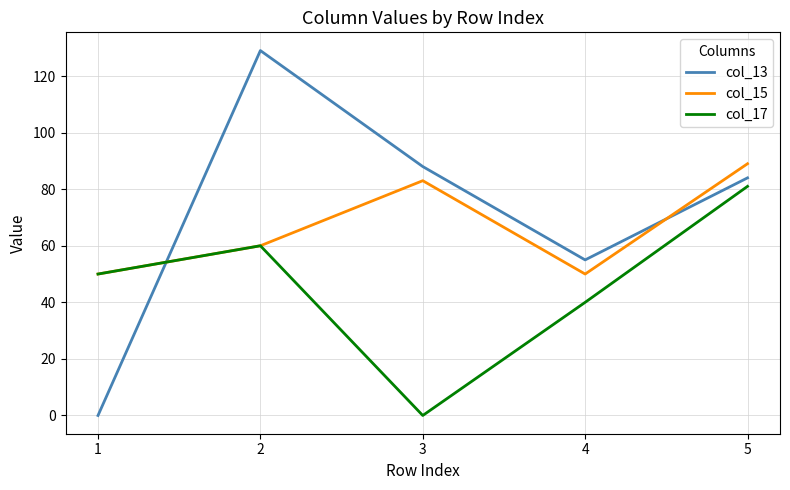

Rank the series by their maximum value, from highest to lowest.

col_13, col_15, col_17